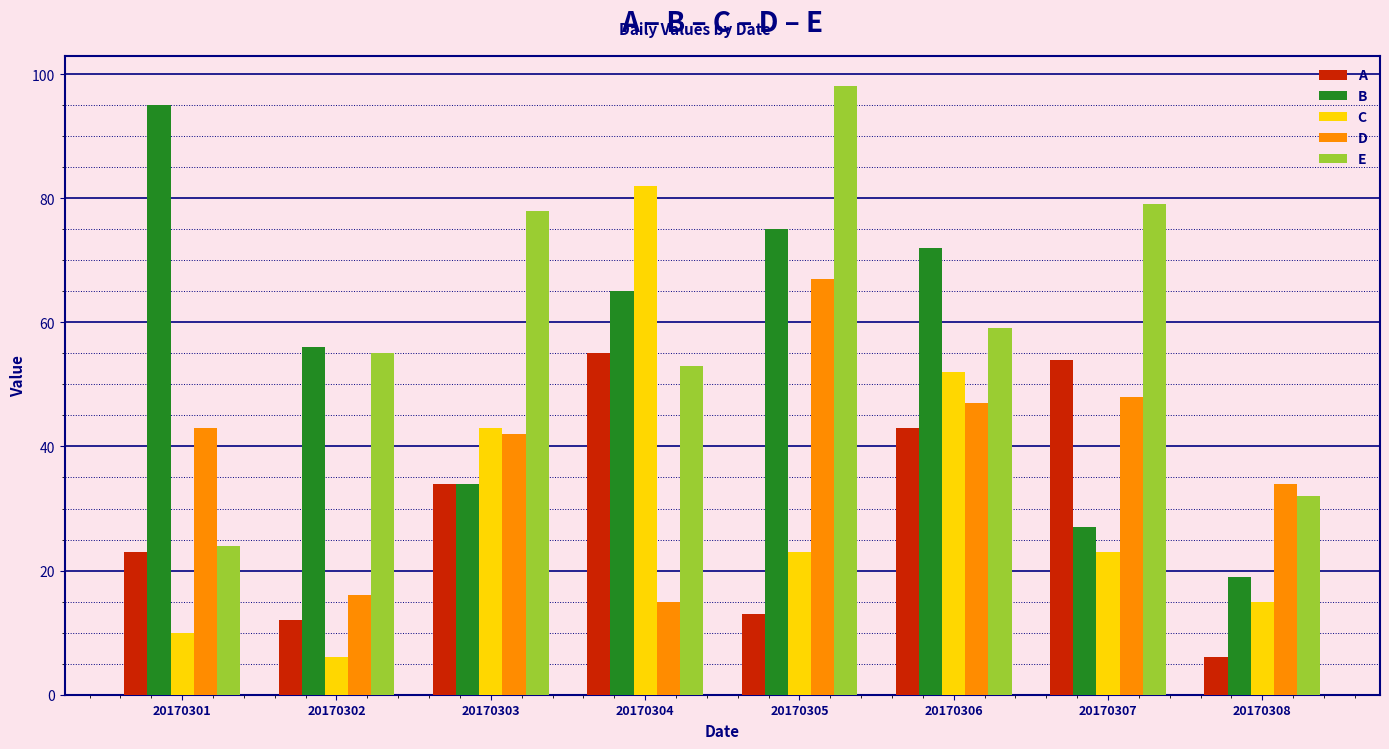

Which series has the largest total across all categories?

E